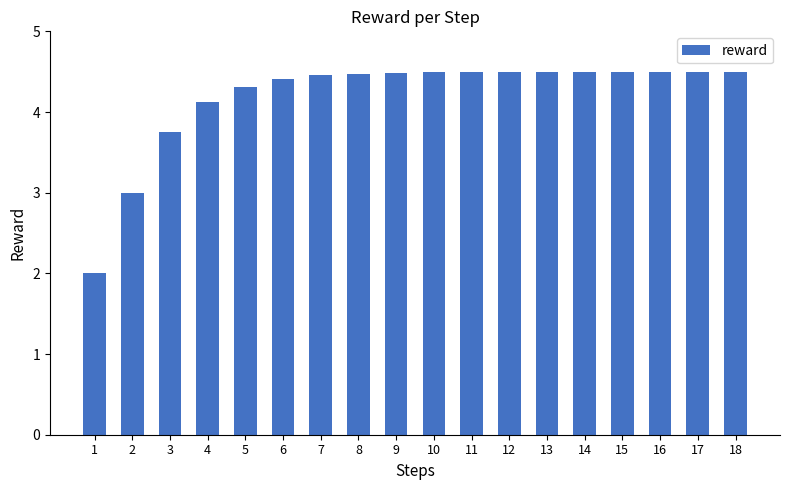

Which has a higher value, 6 or 18?

18